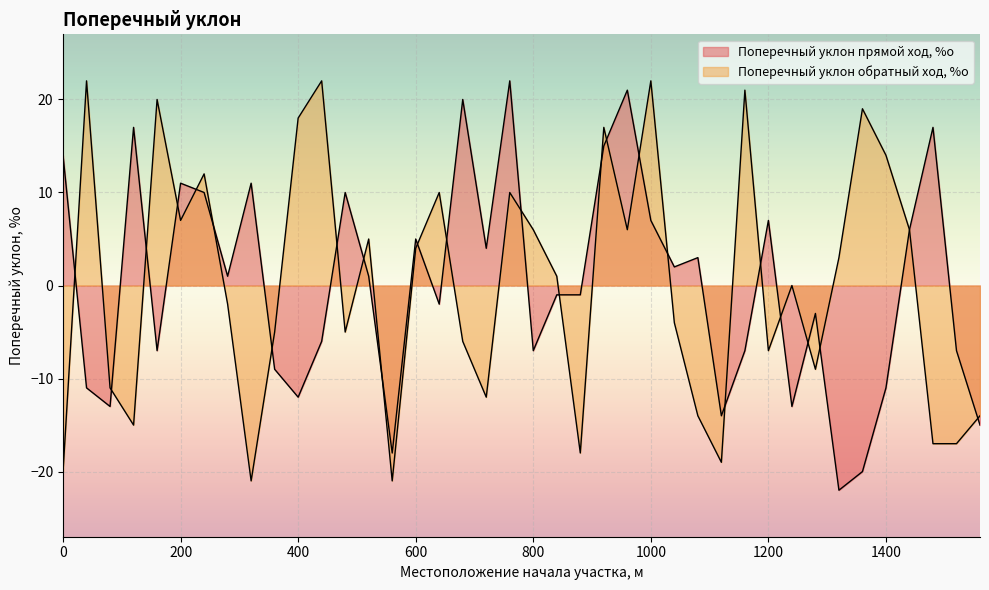

Which category has the highest value across all series?

760